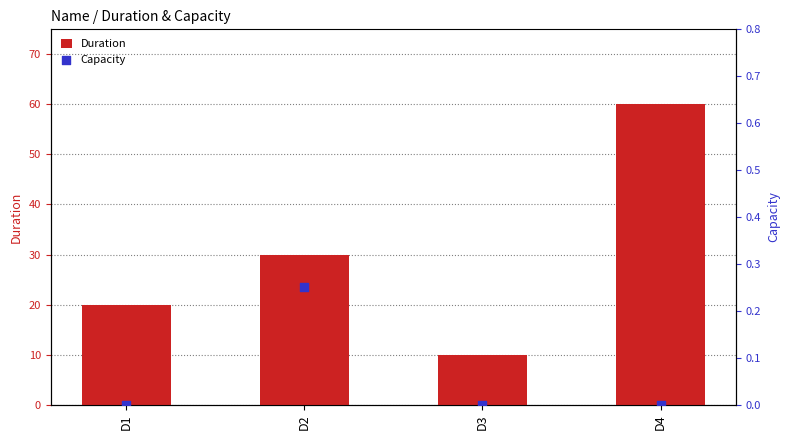

Which series has the largest total across all categories?

Duration